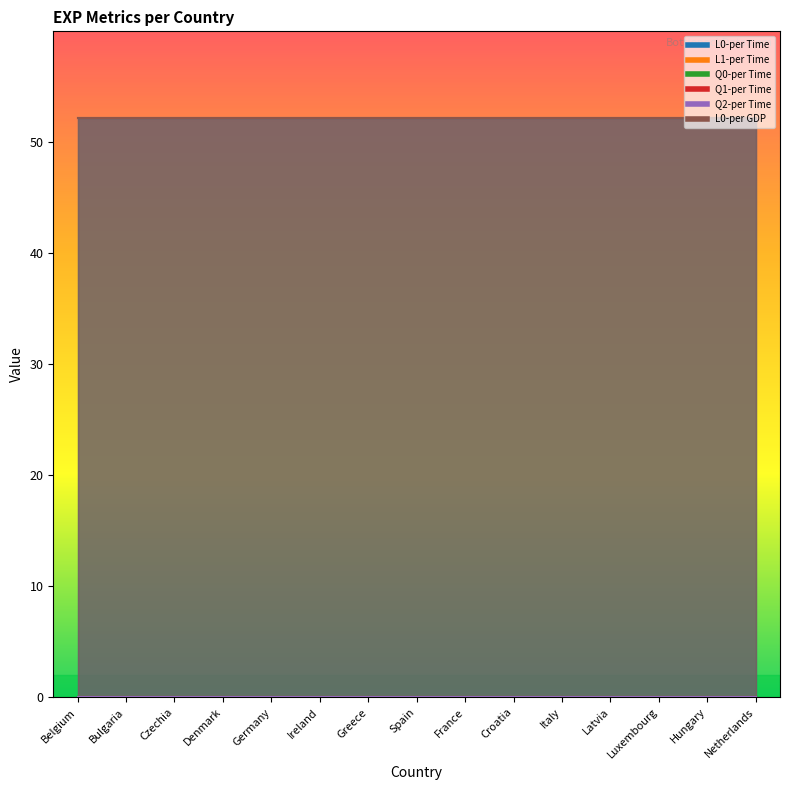

Rank the series at Hungary from lowest to highest value.

L1-per Time, Q0-per Time, Q1-per Time, Q2-per Time, L0-per Time, L0-per GDP